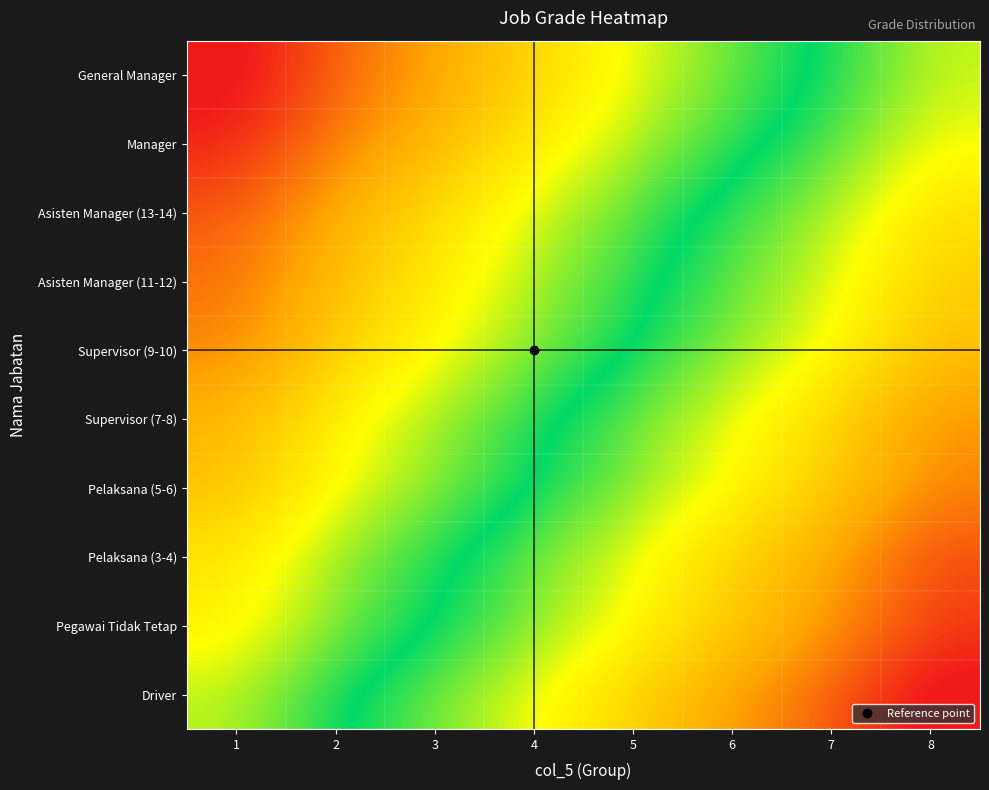

At which category is the sum across all series the highest?

1